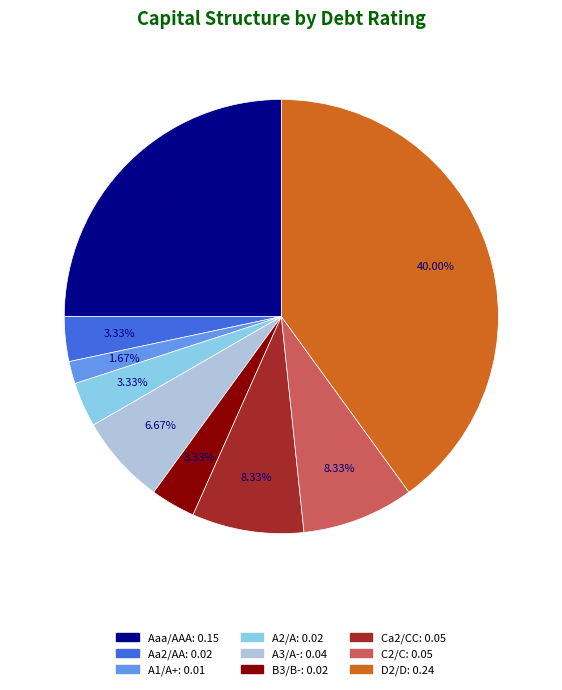

Which category has the smallest portion of the pie?

A1/A+